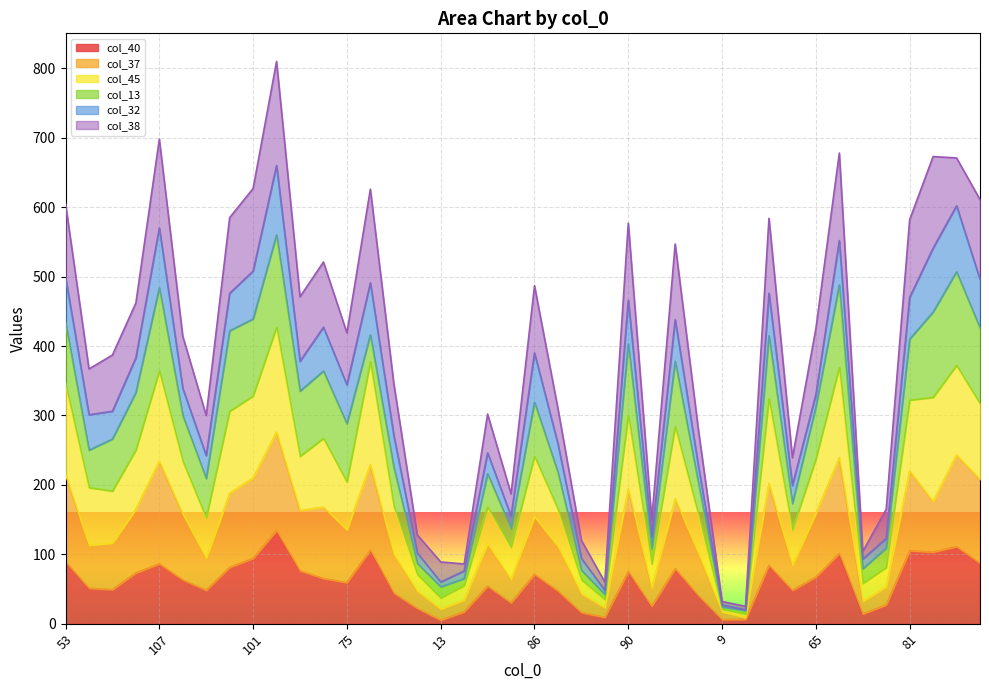

What are all the series names shown in the legend?

col_40, col_37, col_45, col_13, col_32, col_38